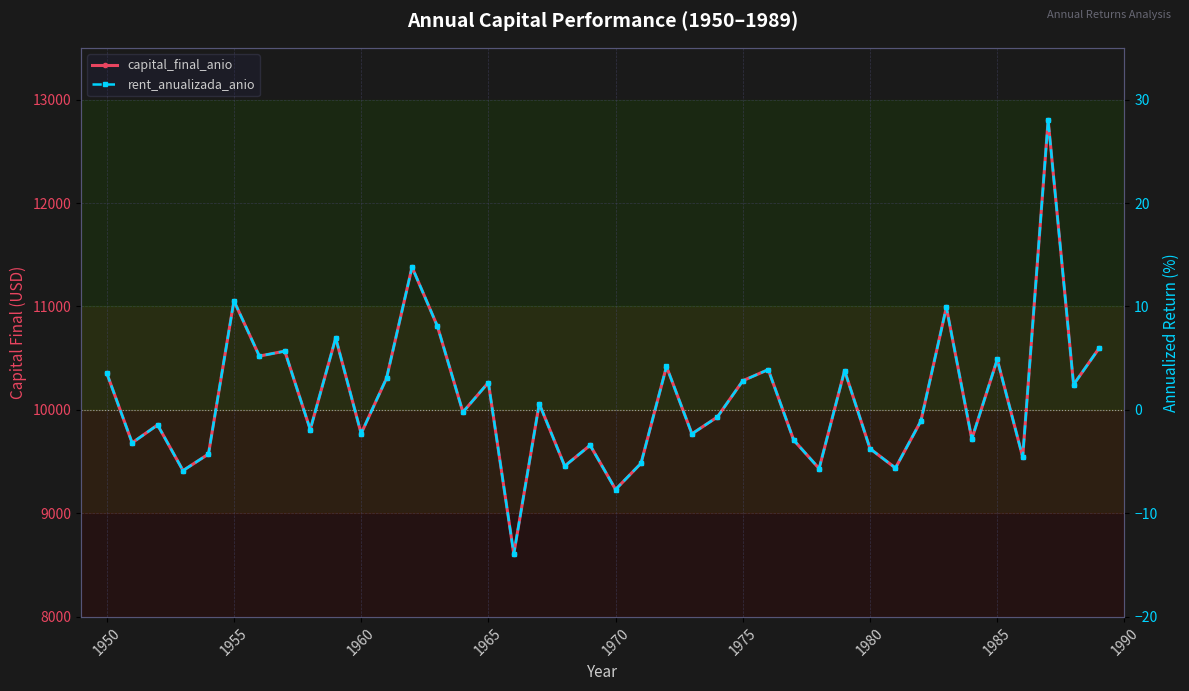

True or false: capital_final_anio and rent_anualizada_anio cross at least once.

False